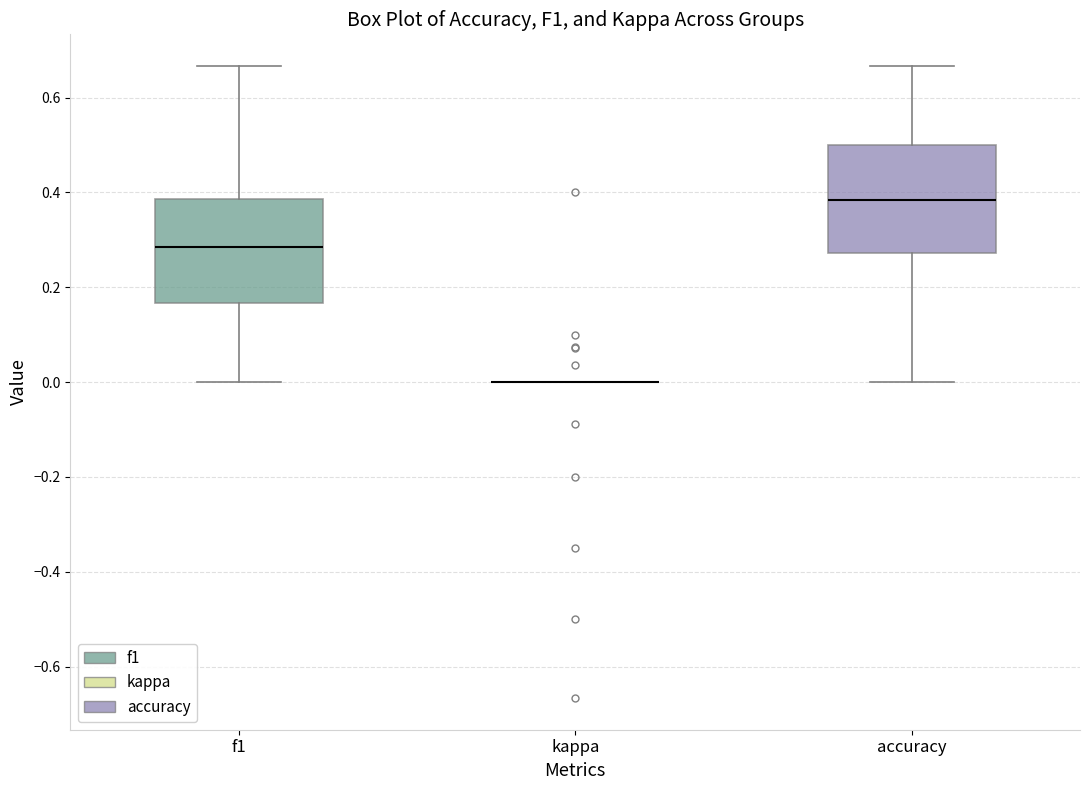

Reading left to right, transcribe this box plot: for each box, give where its median line is, the range the box spans, and where its two whiskers end, as read against the y-axis. The values are not printed on the chart, so give them approximately, as read against the axis.

f1: median 0.28, box 0.16 to 0.38, whiskers 0.00 to 0.66
kappa: box collapsed to a line at 0.00, whiskers 0.00 to 0.00
accuracy: median 0.38, box 0.28 to 0.50, whiskers 0.00 to 0.66